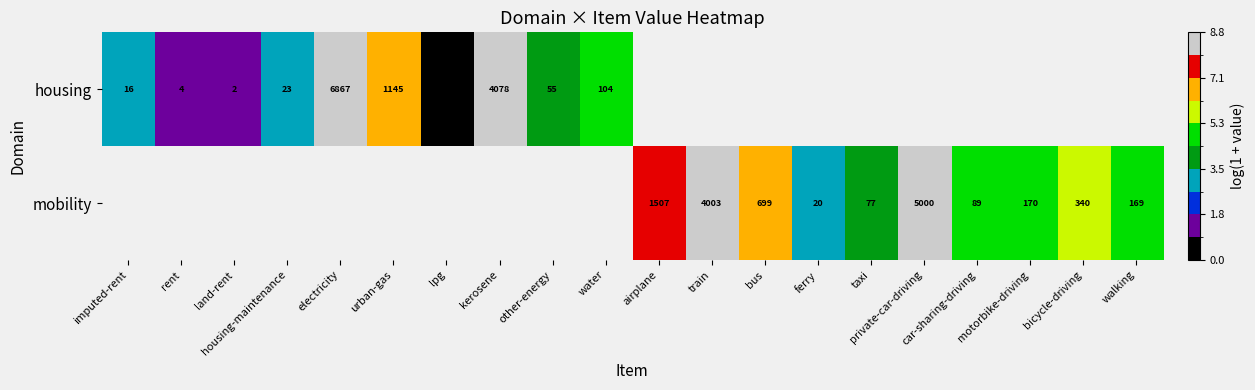

How many positive values does the housing series have?

9